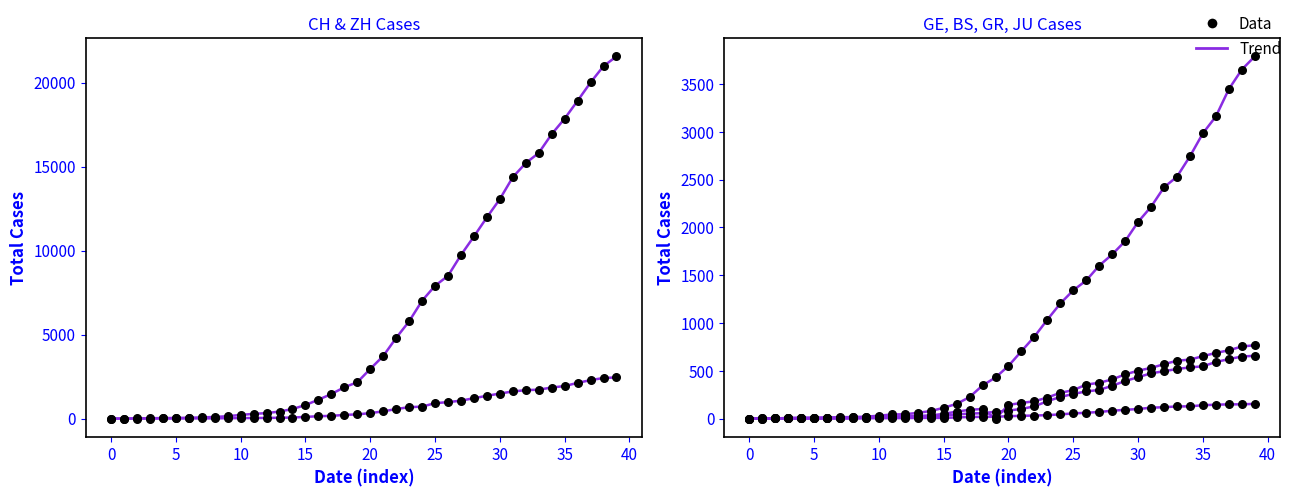

Which series has the largest Y range (max minus min)?

CH